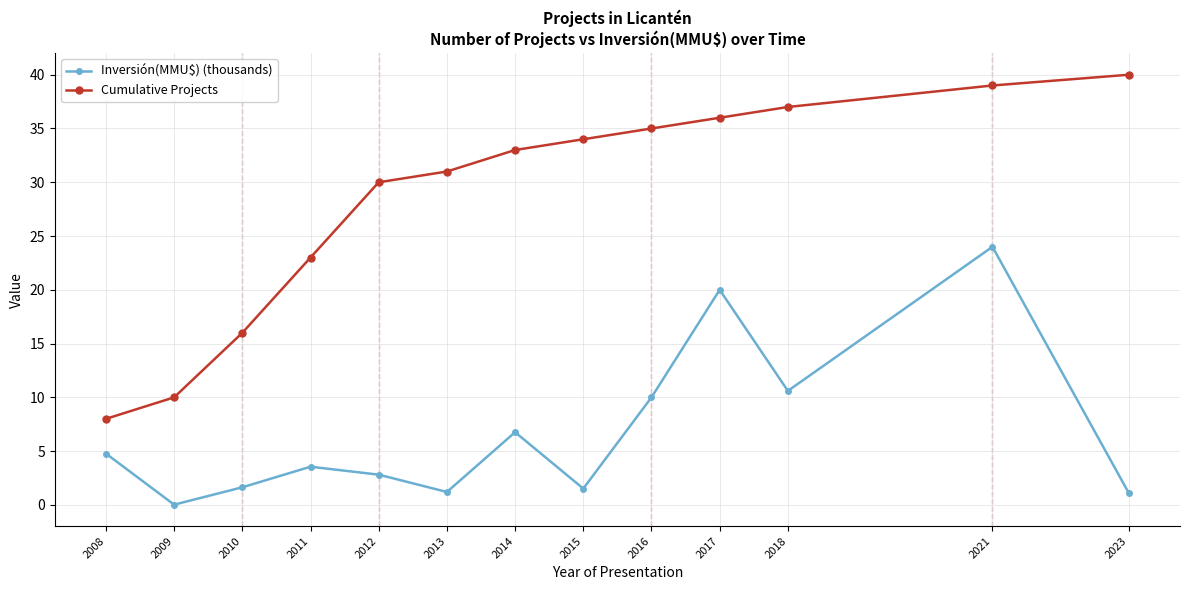

What is the difference between the Inversión(MMU$) (thousands) values at 2009 and 2021?

24.0